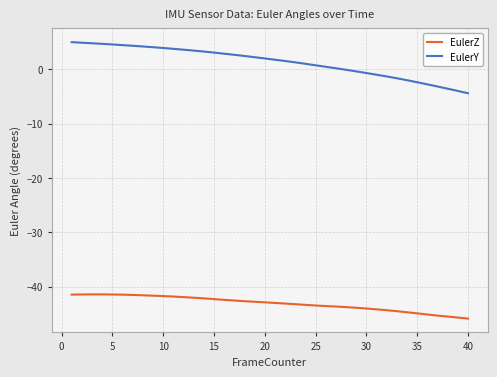

True or false: EulerY and EulerZ cross at least once.

False